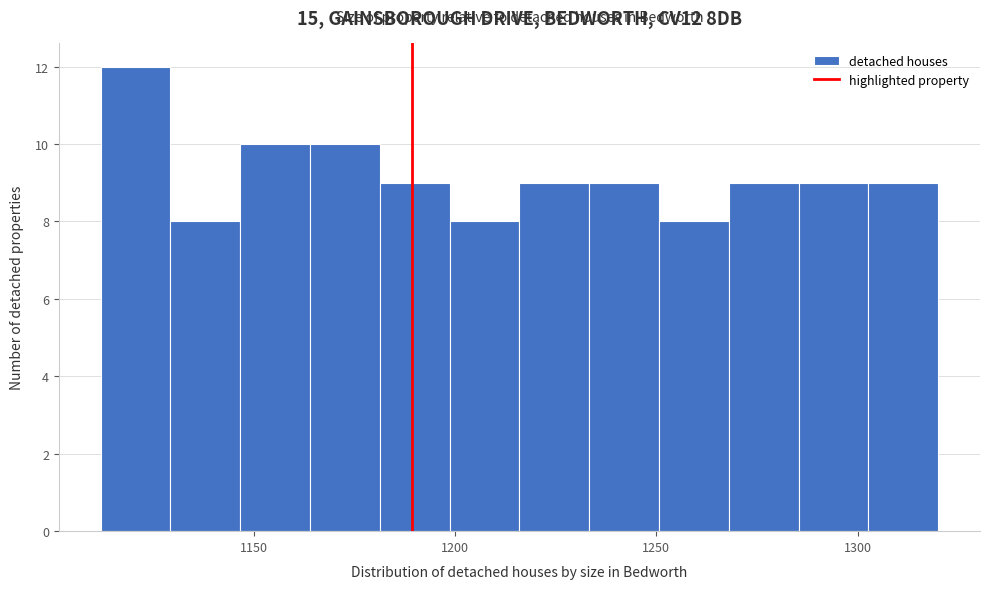

Read against the x-axis, roughly where is the centre of the tallest bar?

1120